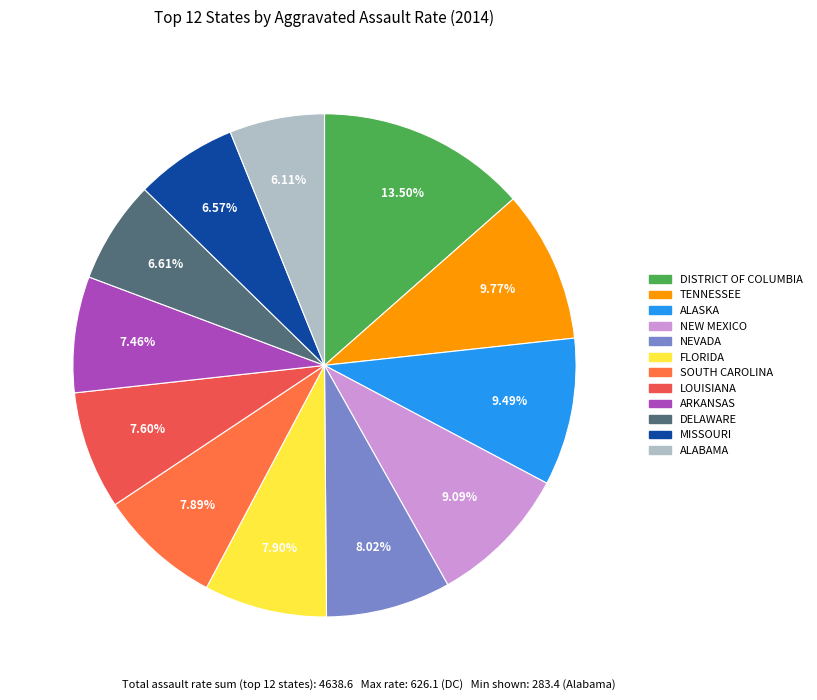

How many slices are in this pie chart?

12